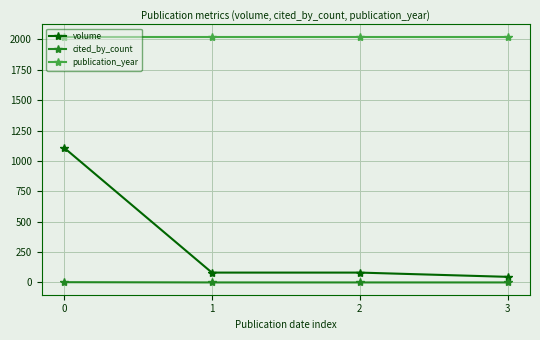

True or false: volume and cited_by_count intersect in this chart.

False